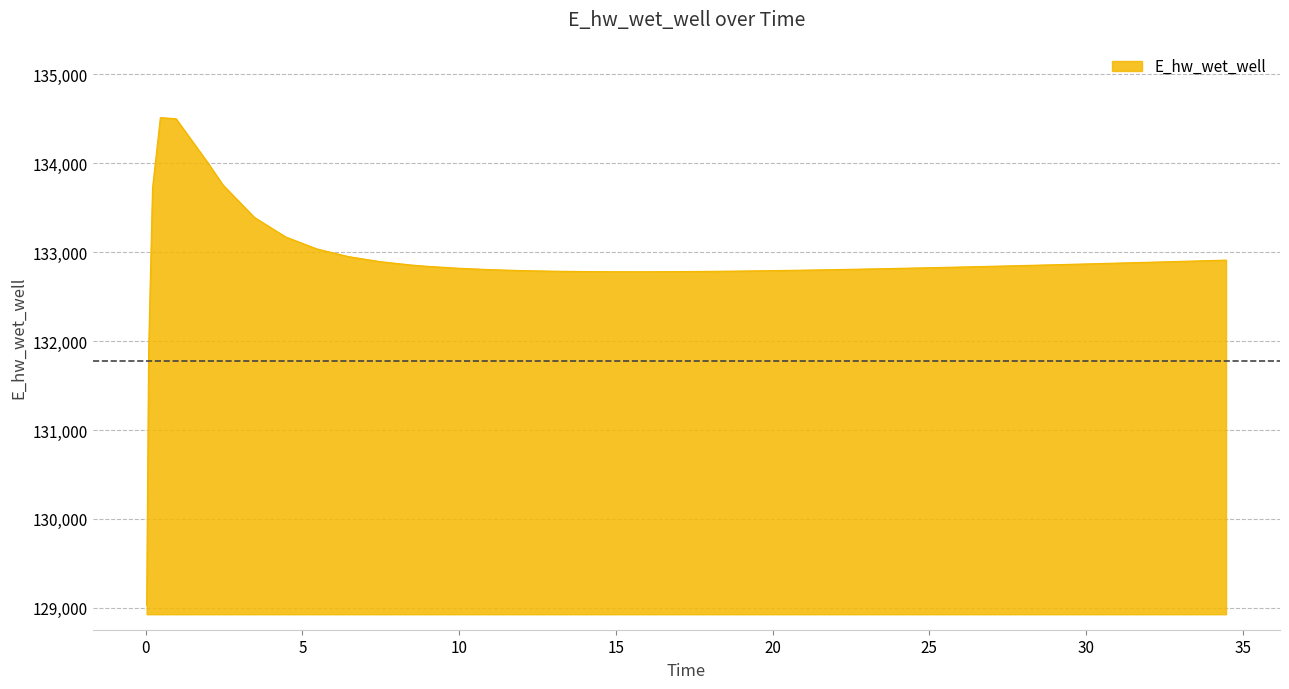

What is the difference between the maximum and minimum values?

5486.6